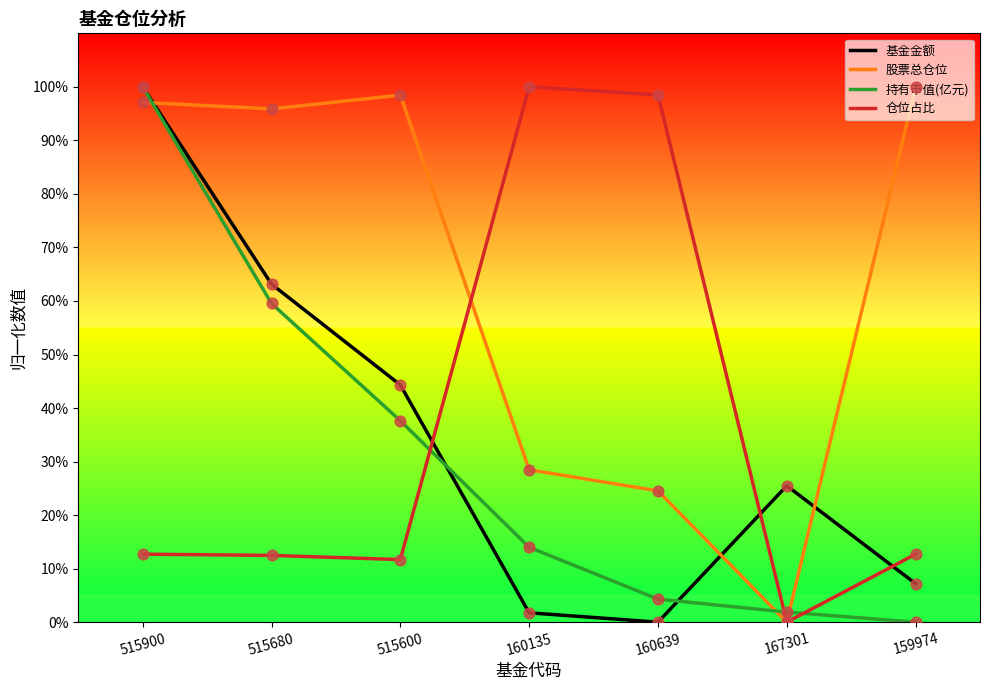

What is the difference between the highest and lowest values at 515680?

83.4